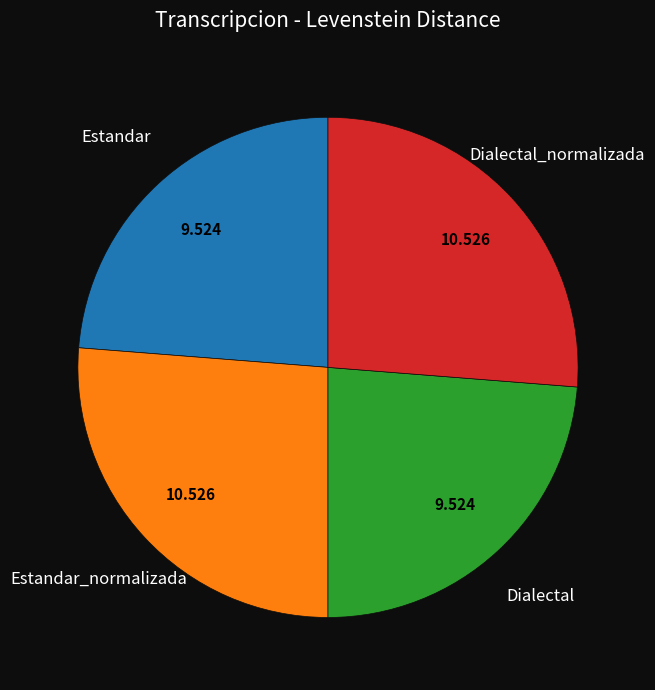

Is there a majority slice in this chart?

No